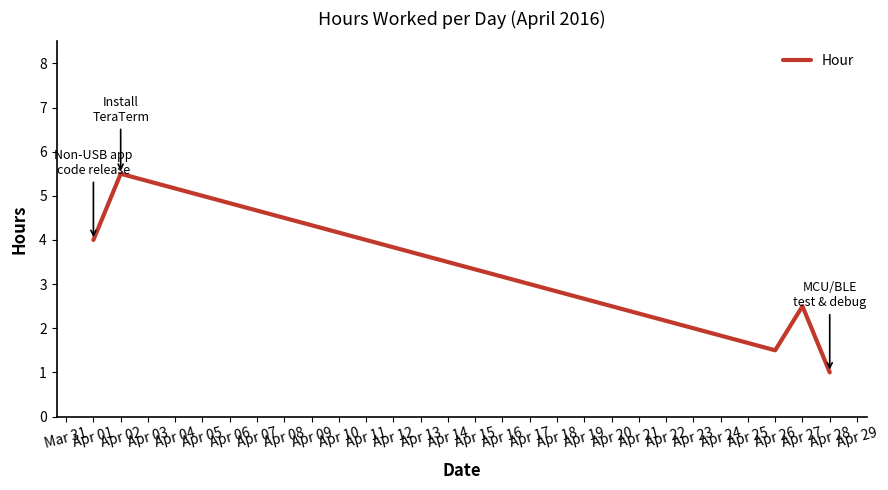

Rank the categories by value from lowest to highest.

Apr 28, Apr 26, Apr 27, Apr 01, Apr 02